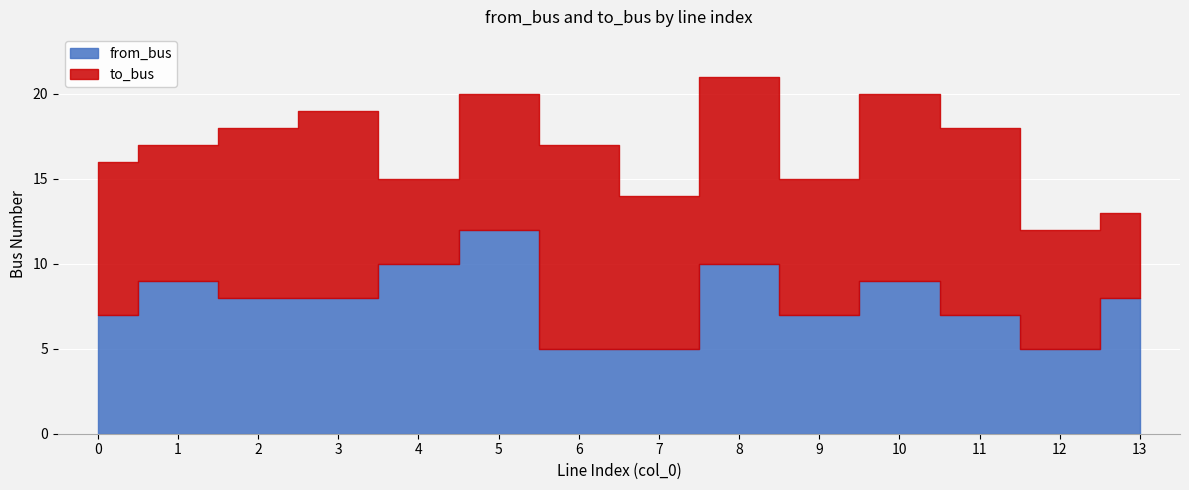

At which category does to_bus reach its first local peak?

3